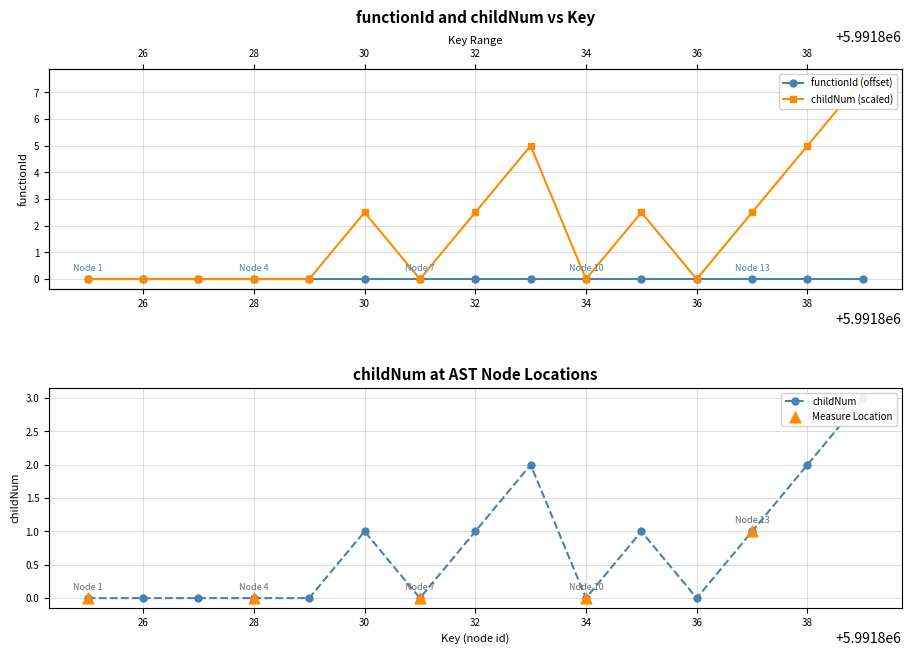

What is the change in value from 30 to 34?

-2.5